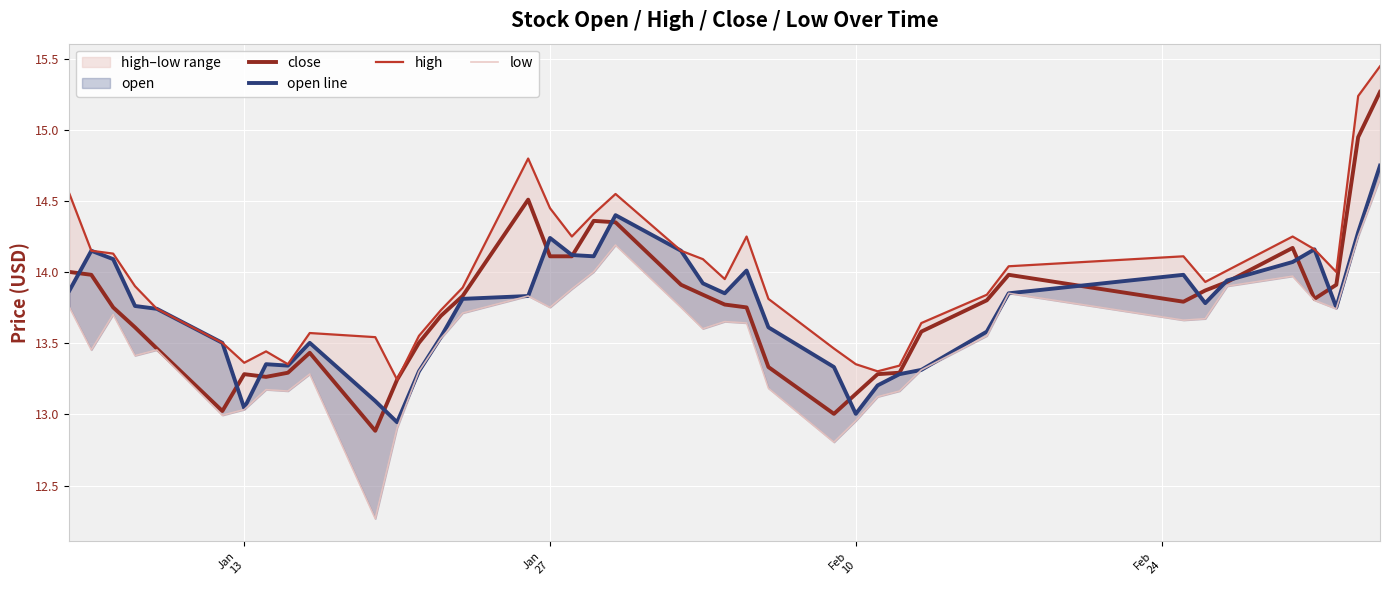

What is the highest value of the close series?

15.3